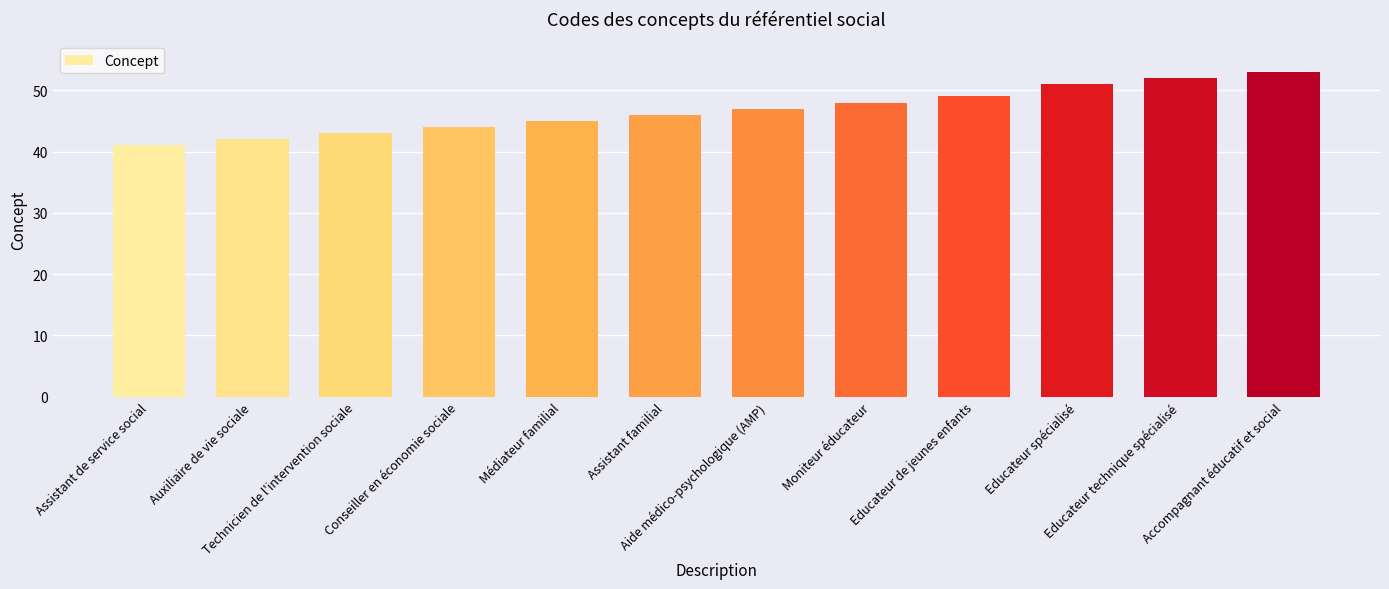

How many values are below 47?

6